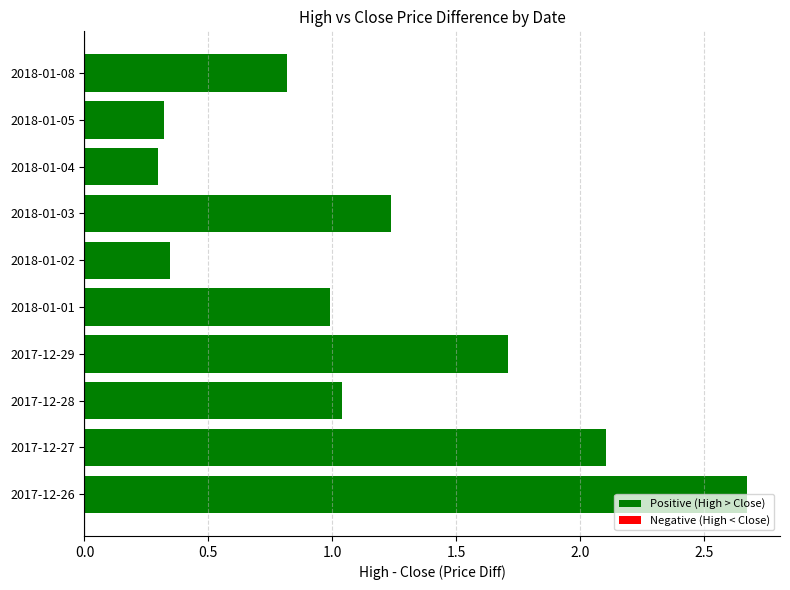

Between 2017-12-26 and 2018-01-05, which is larger?

2017-12-26